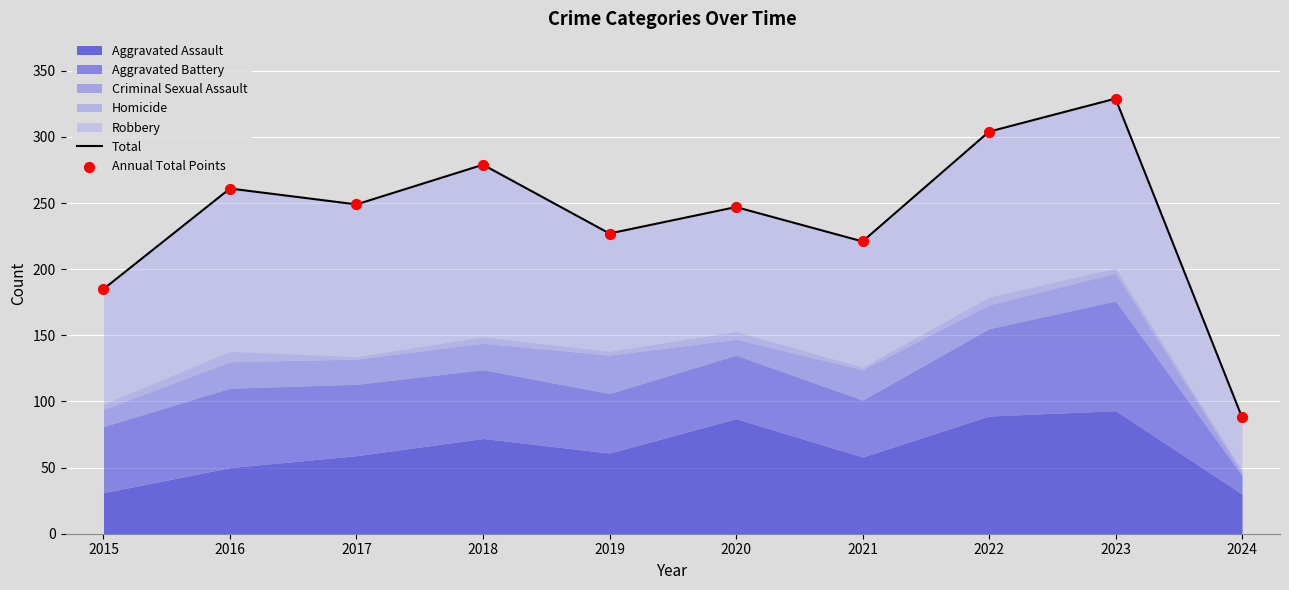

What is the total value across all series at 2023?

658